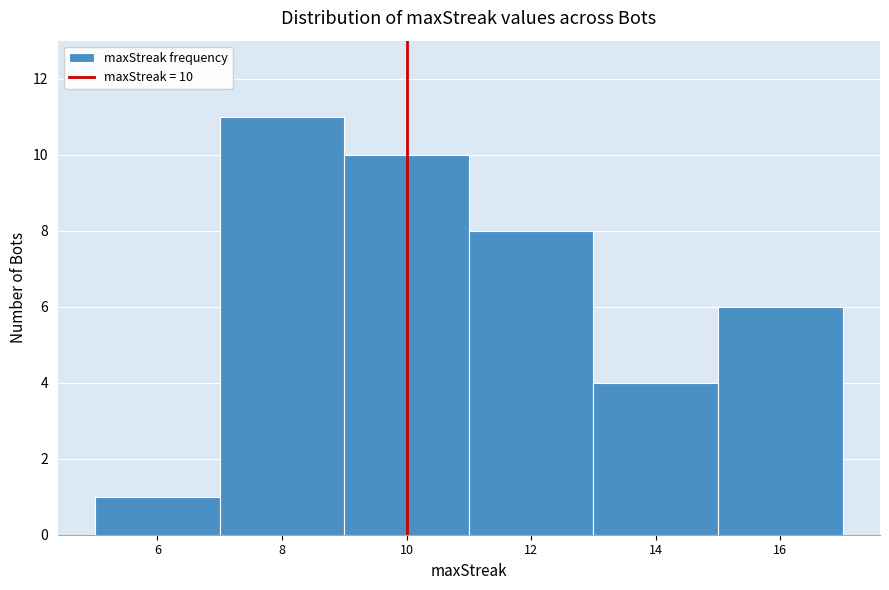

Which range on the x-axis has the tallest bar?

7 to 9